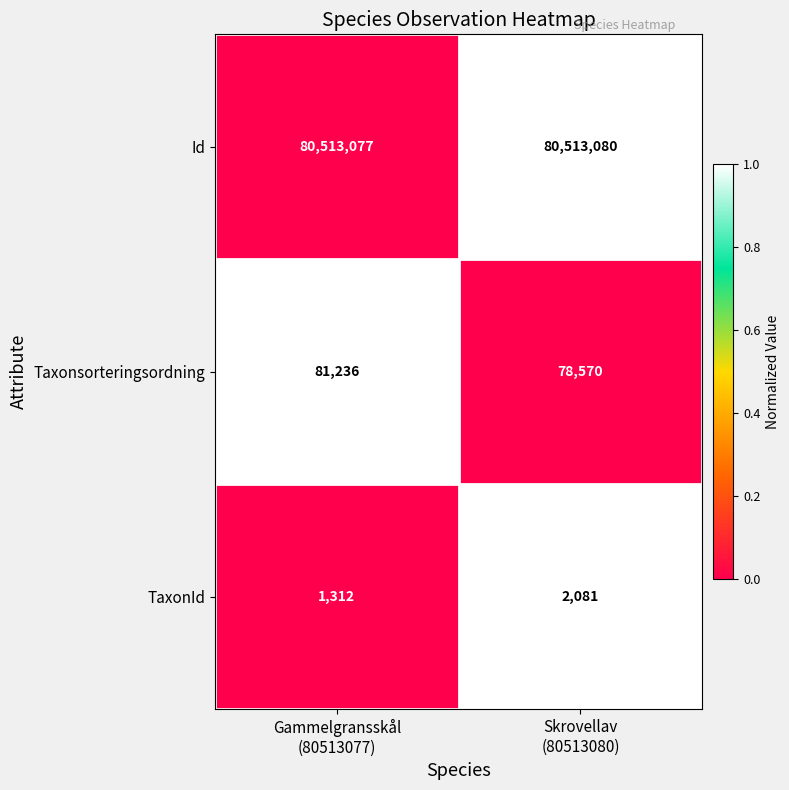

What is the difference between the maximum and minimum values in the Taxonsorteringsordning series?

2666